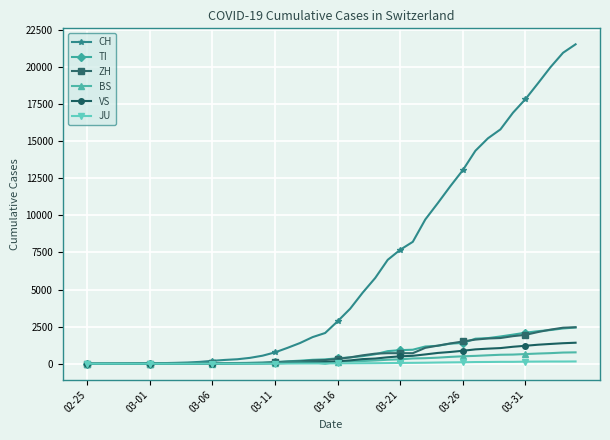

How many data points in TI are less than 368?

20